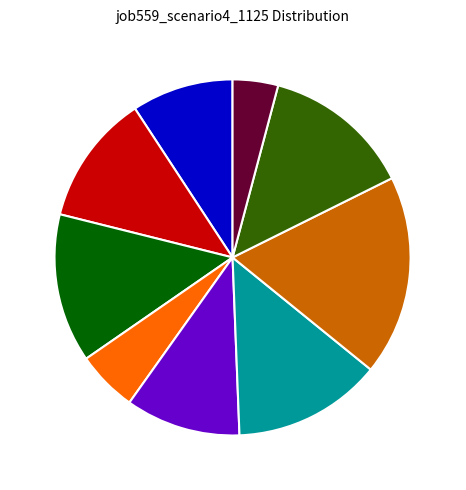

True or false: B14 accounts for 12% of the total.

True